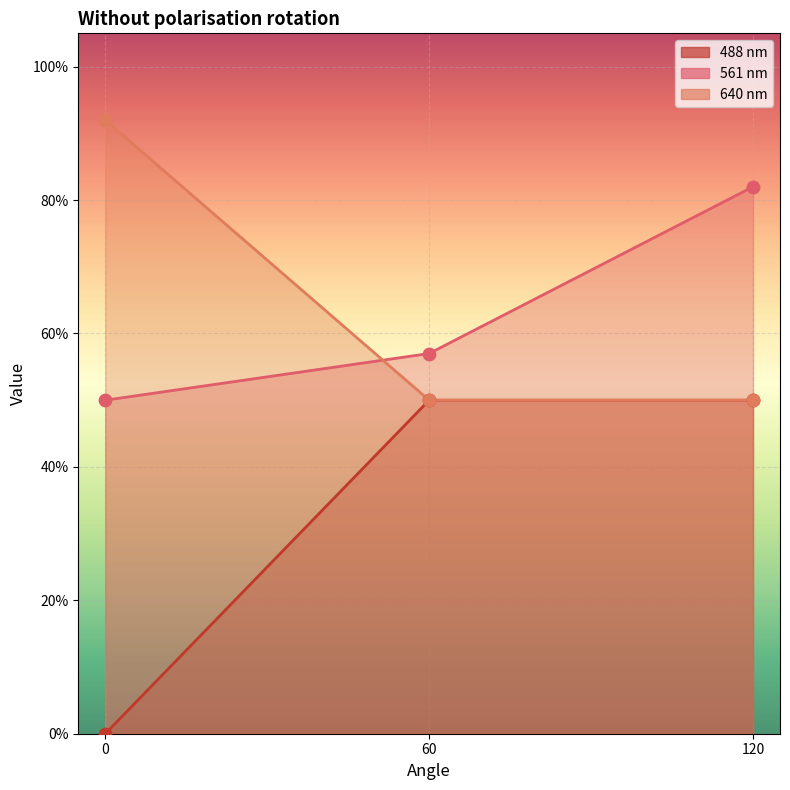

What are all the series names shown in the legend?

561, 488, 640